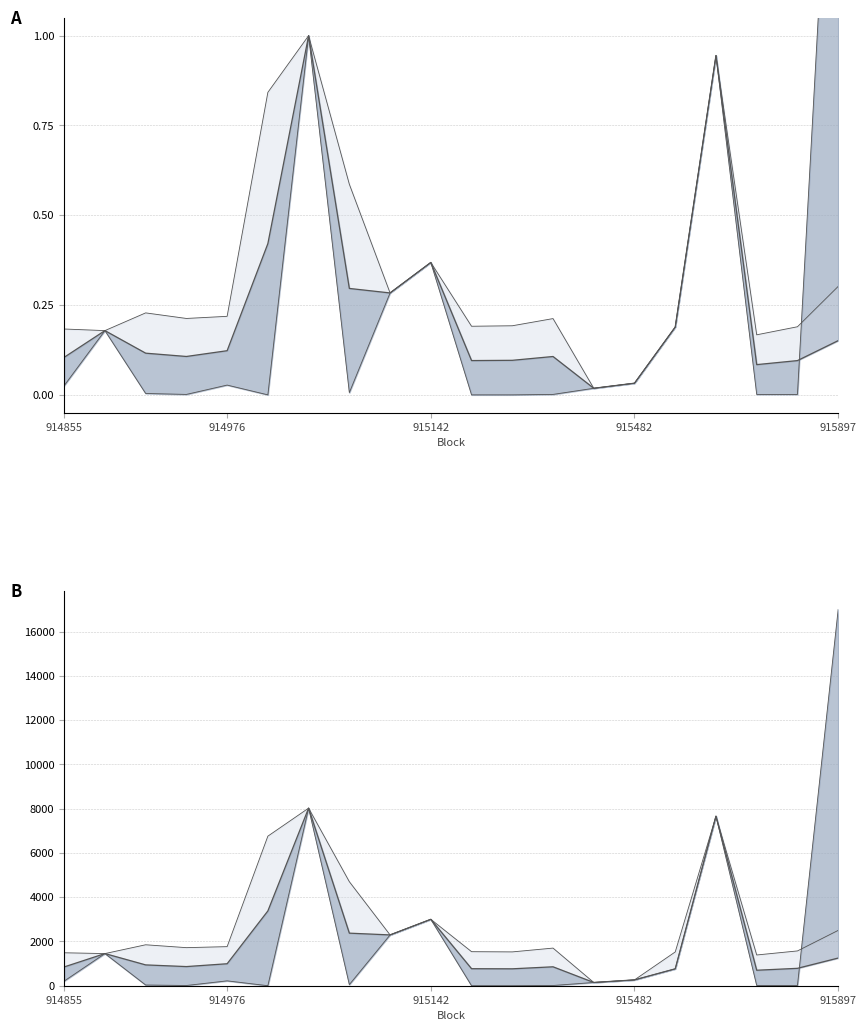

Is it true that historical_usd lower equals 0.0 at 914855?

True